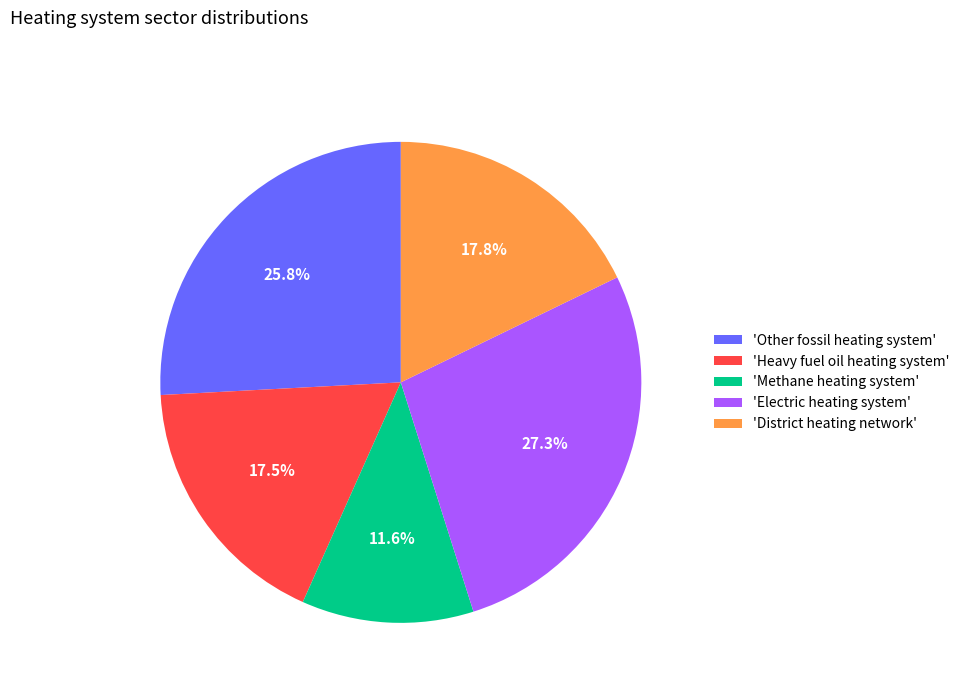

Does 'Electric heating system' account for over 50% of the chart?

No